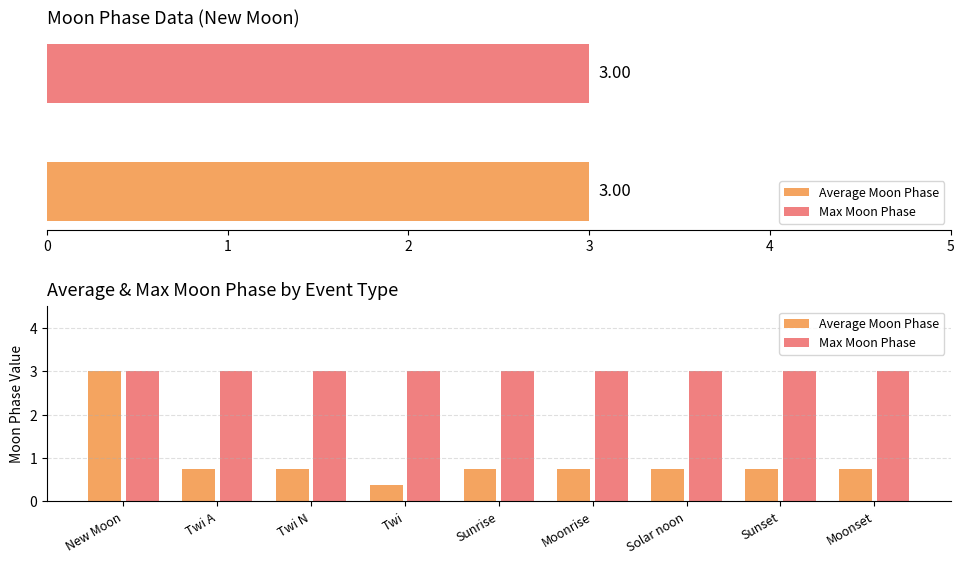

Which series has the widest spread of values?

Average Moon Phase